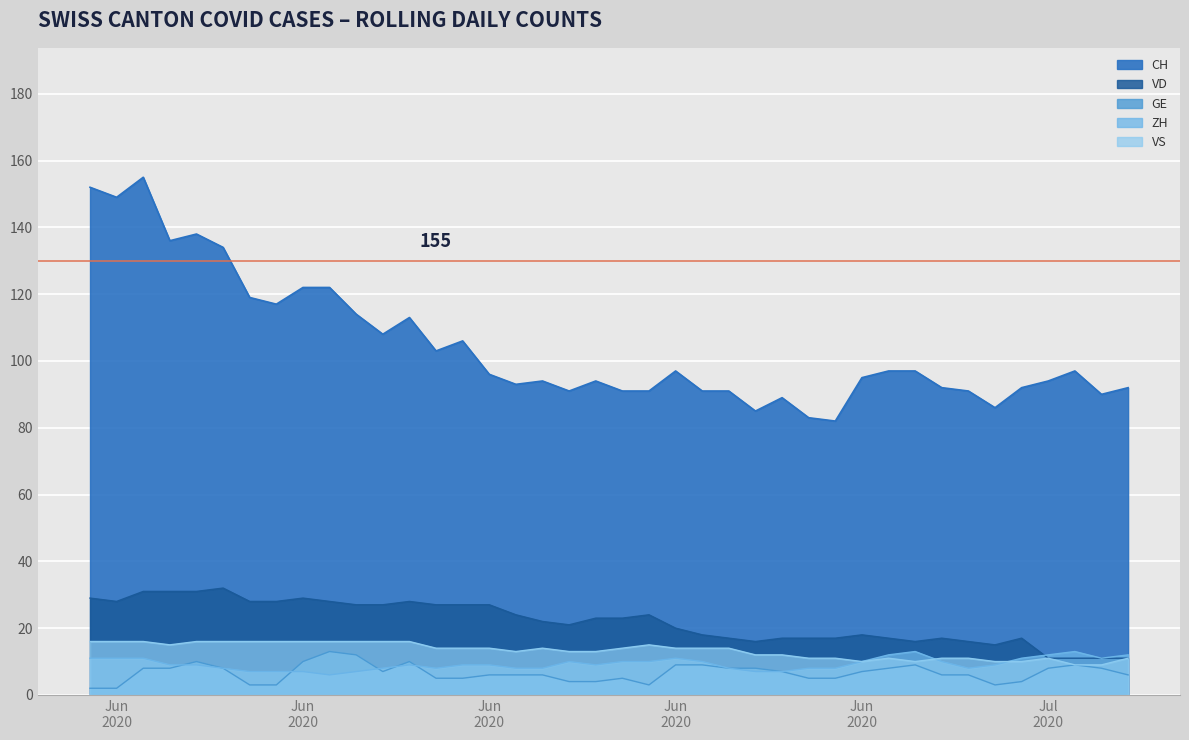

What is the smallest value displayed?

2